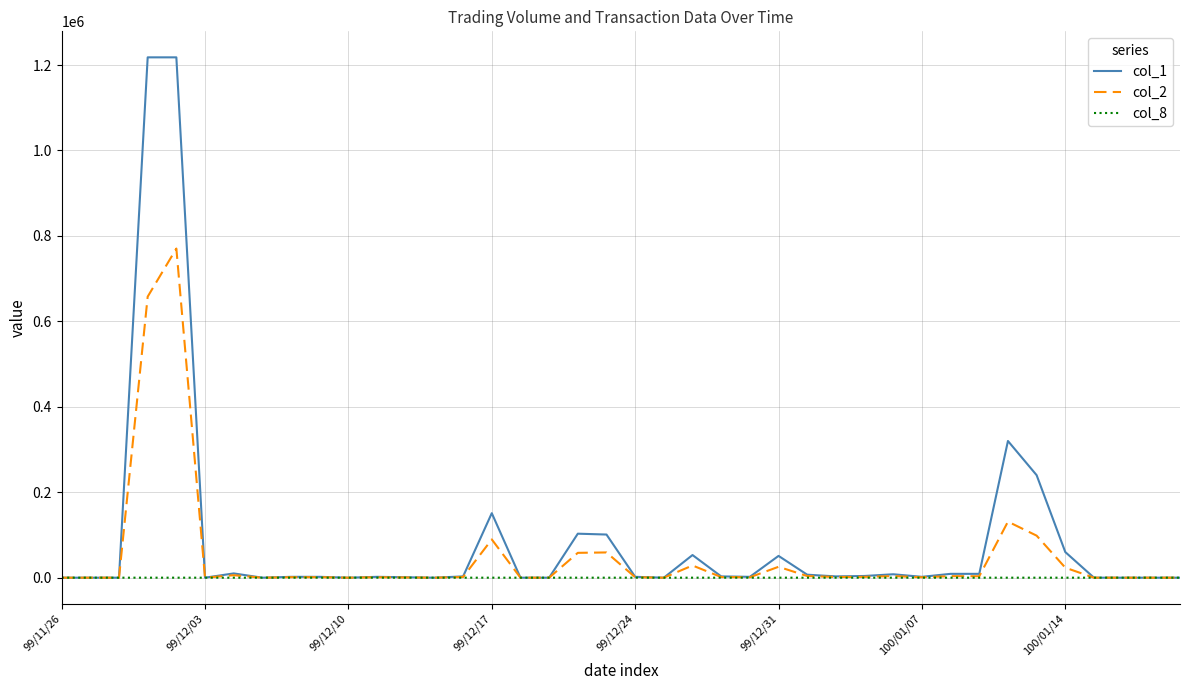

How many lines are shown in the chart?

3